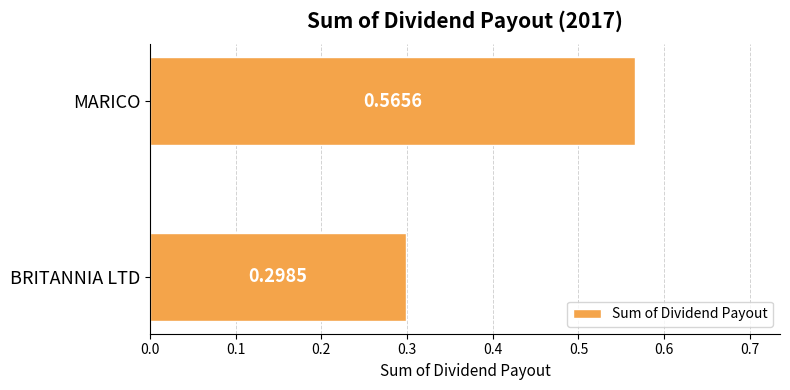

How many bars are there in total?

2